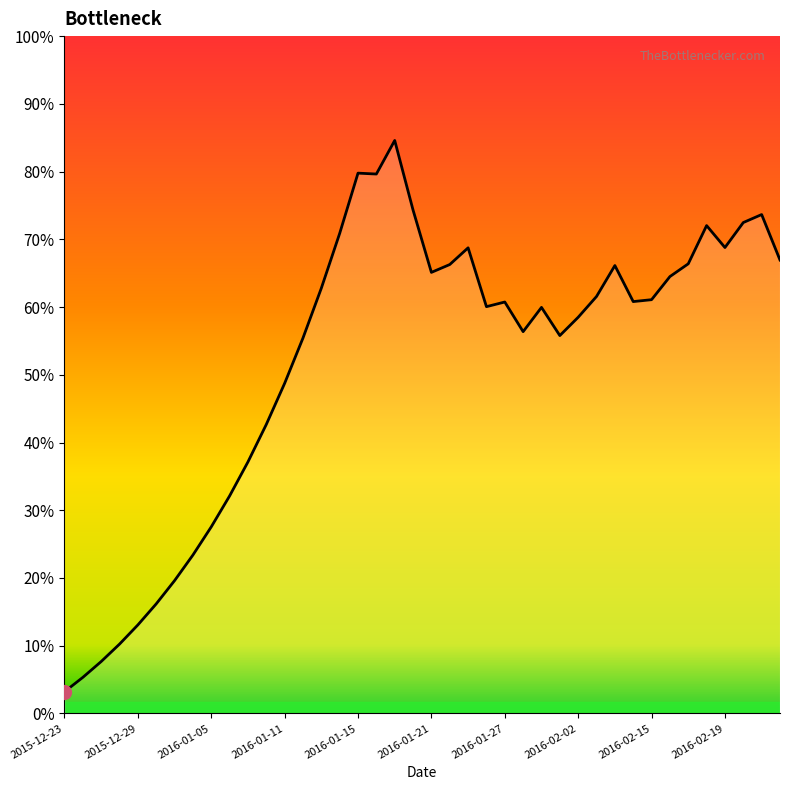

True or false: the data has more than 2 interior local peaks.

True